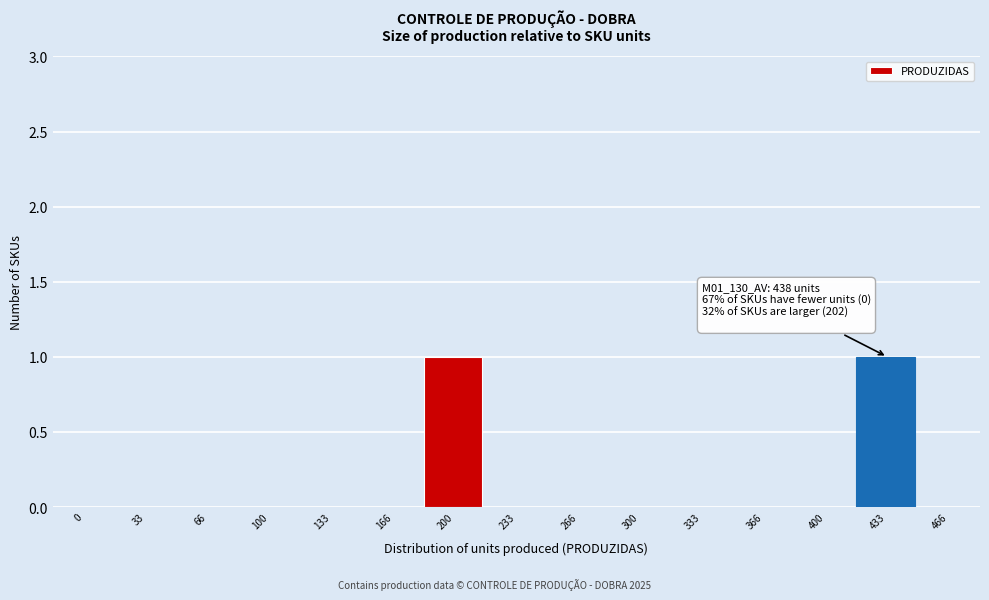

Reading left to right, what are all the values shown in this chart?

0=0	33=0	66=0	100=0	133=0	166=0	200=1	233=0	266=0	300=0	333=0	366=0	400=0	433=1	466=0